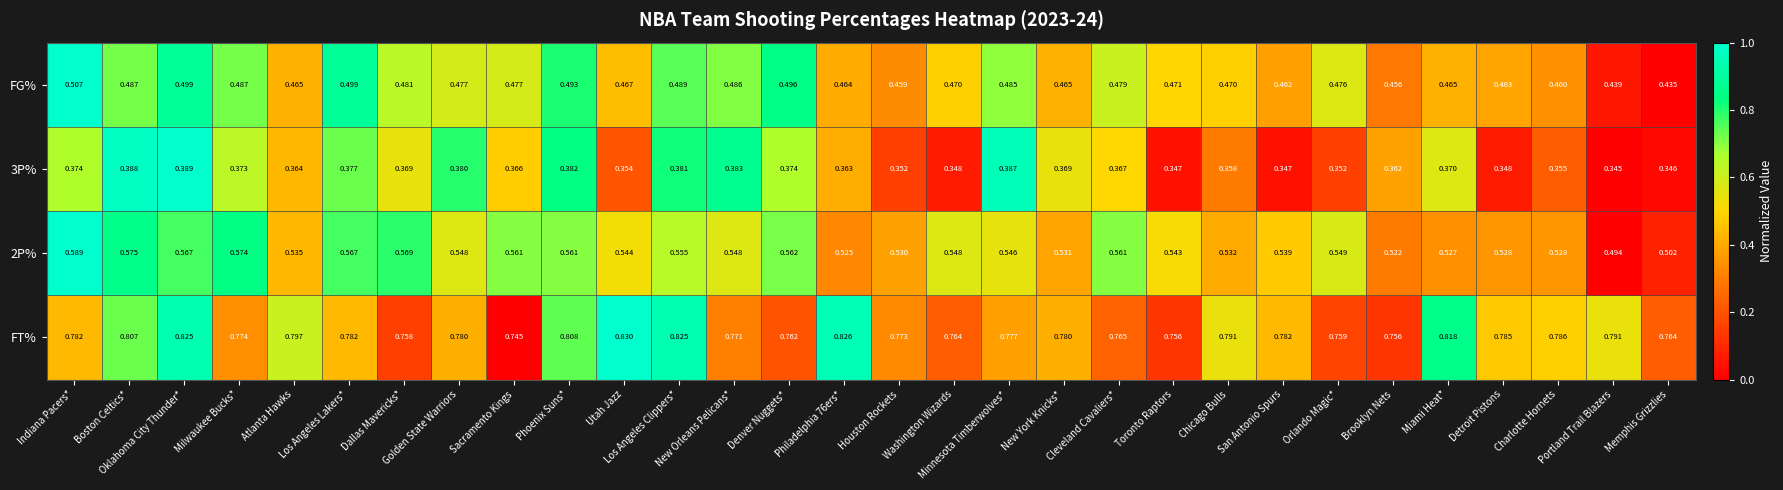

Which series has the largest total across all categories?

FT%